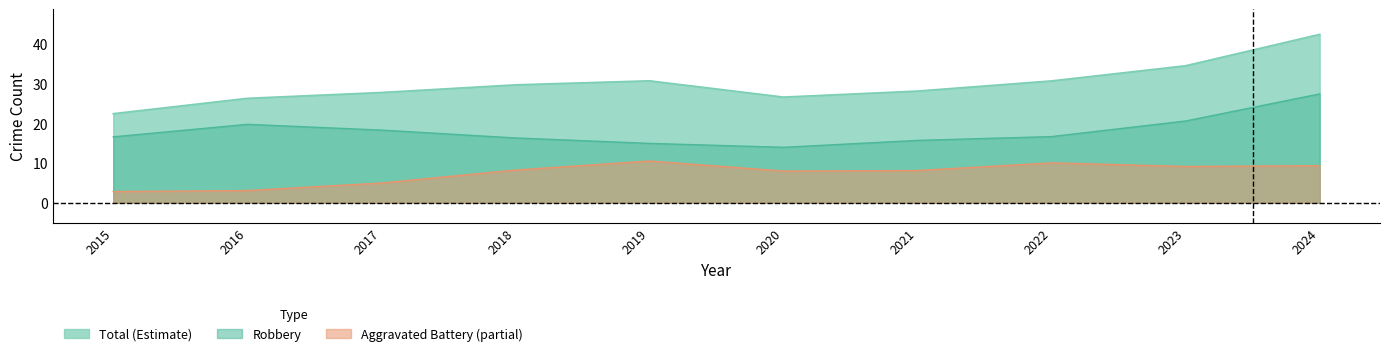

The value of Aggravated Assault at 2021 is 7. True or false?

False